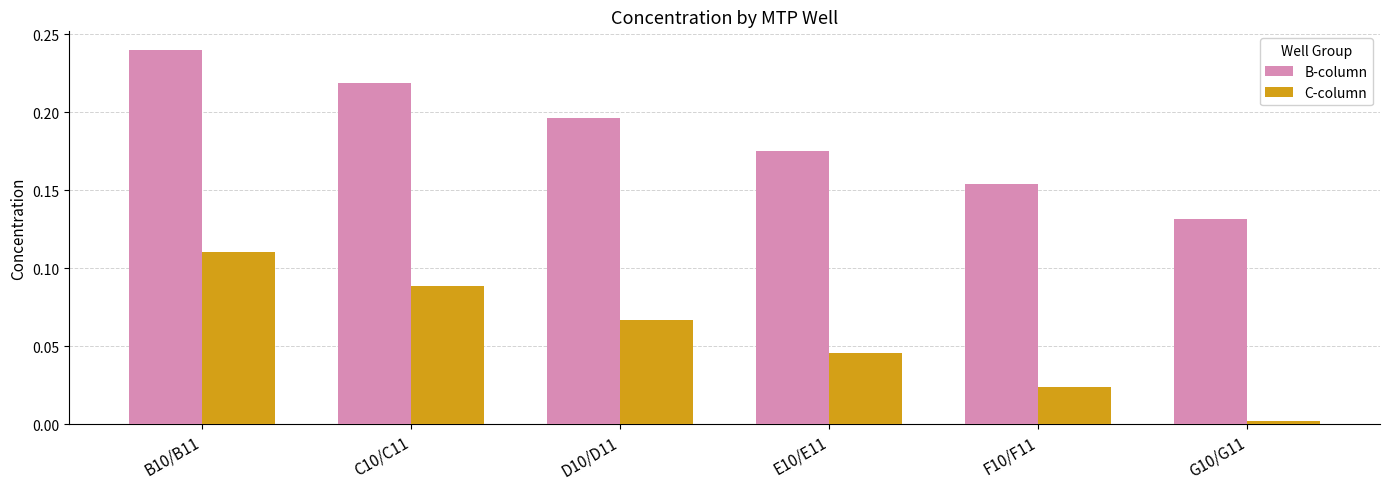

What is the sum of all C-column values?

0.3